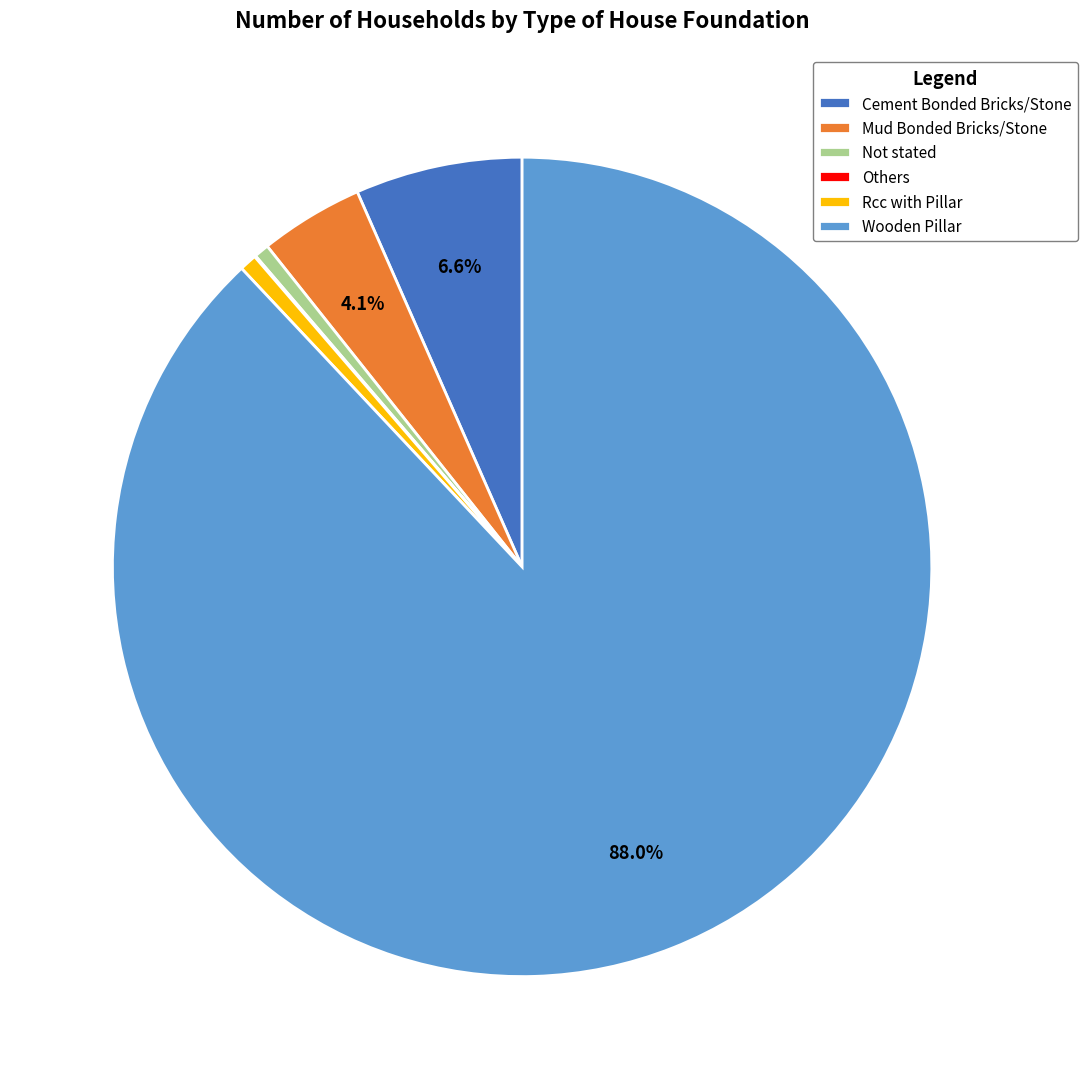

To the nearest percent, what portion does Not stated represent?

1%